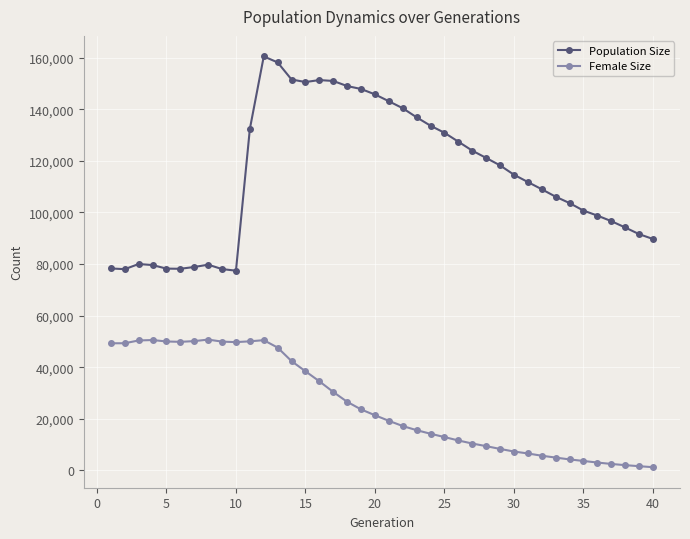

Which series has the widest spread of values?

Population Size